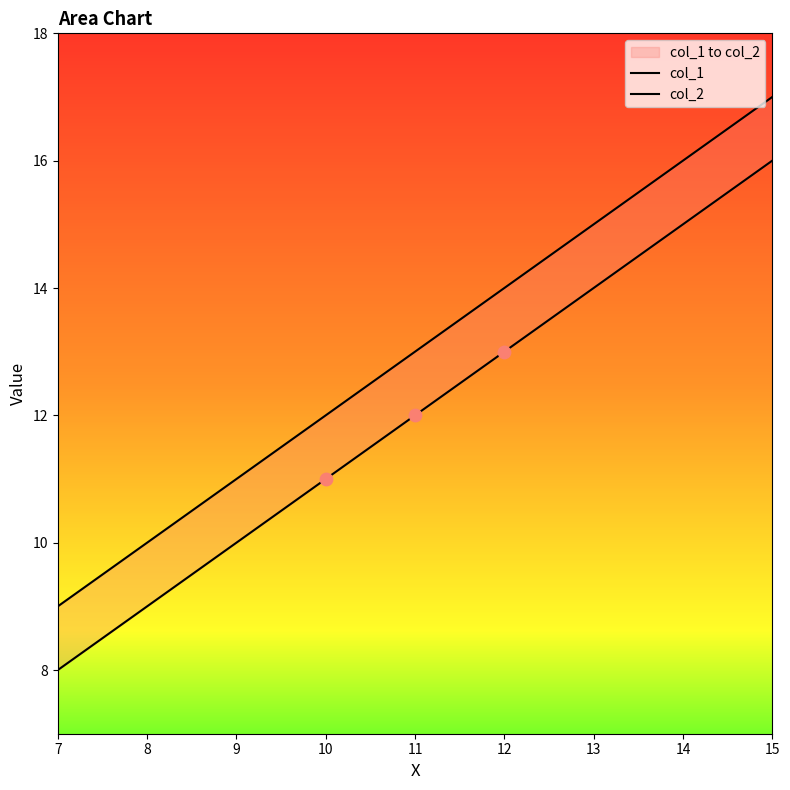

At which category is the sum across all series the highest?

15